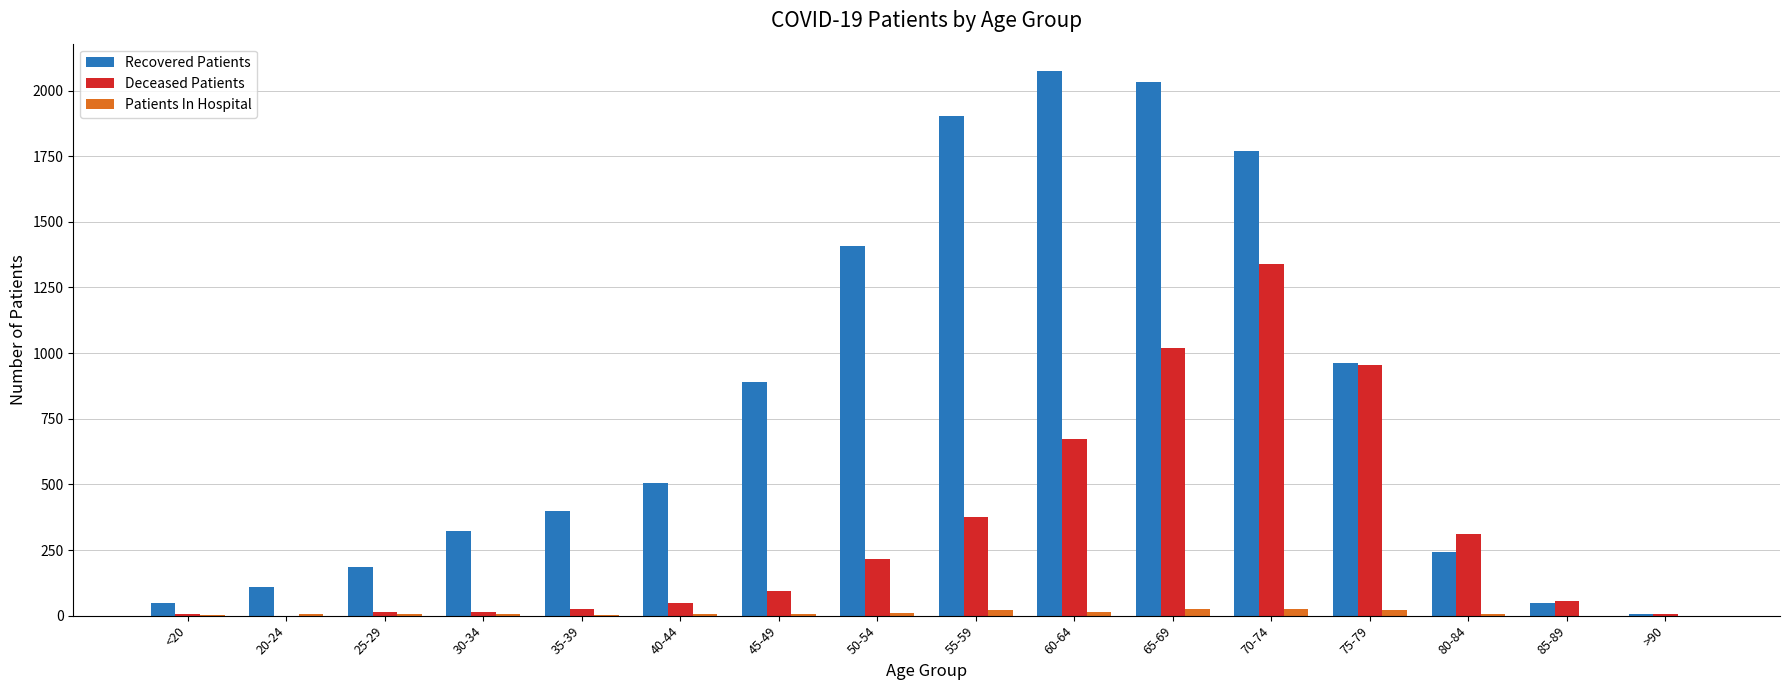

What is the maximum value shown in the chart?

2075